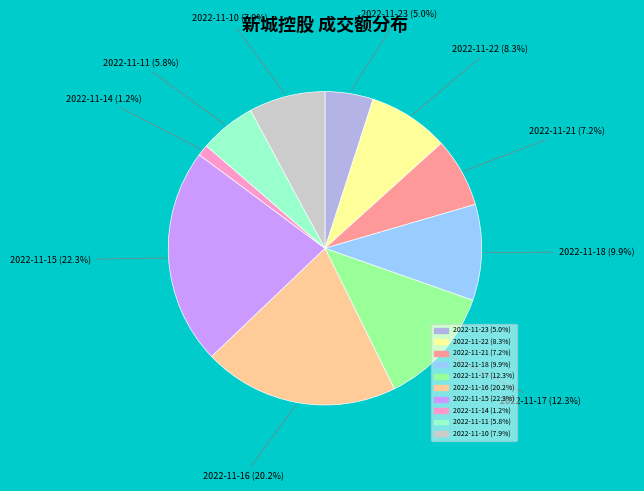

What percentage do 2022-11-22 and 2022-11-10 together represent?

16.2%